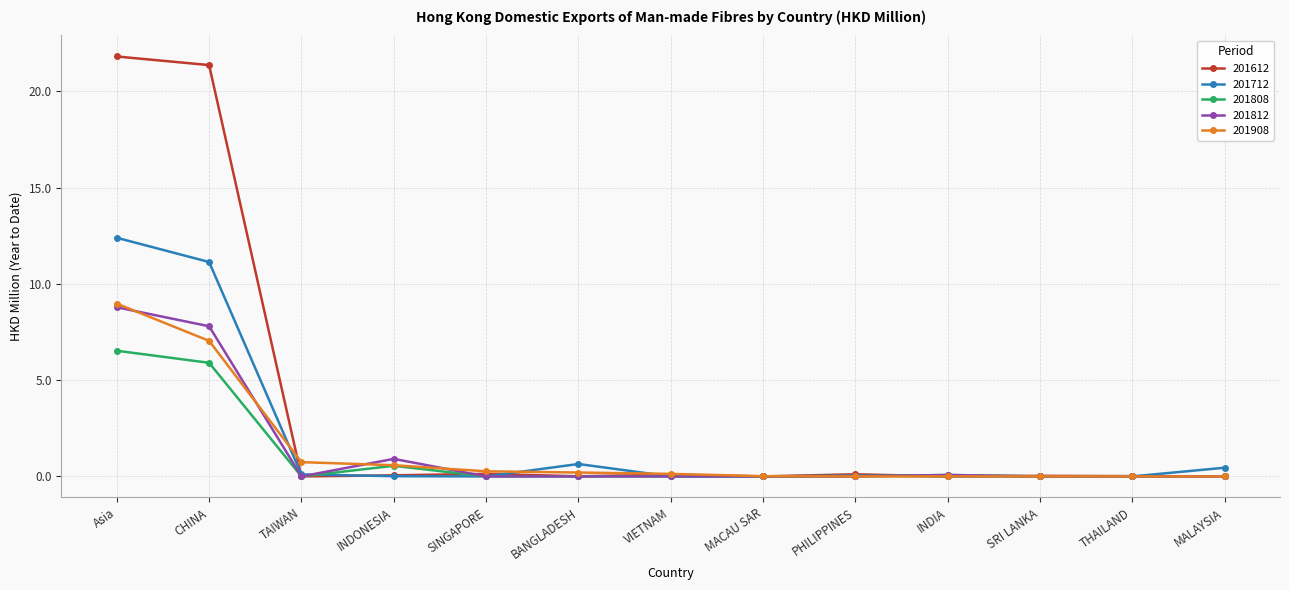

What is the value of the 201808 point at the 2nd from the left?

5.9